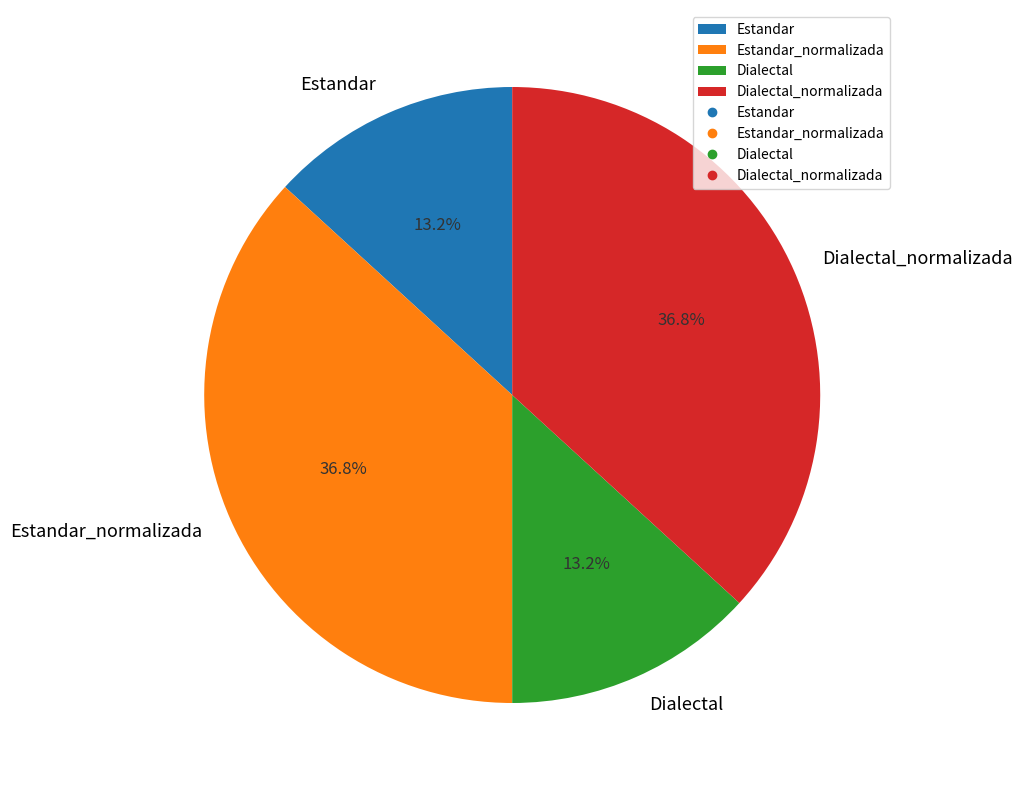

What percentage is NOT represented by Estandar_normalizada?

63.2%